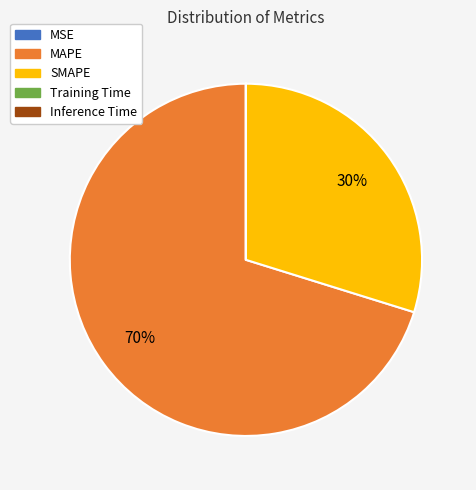

Is there a majority slice in this chart?

Yes